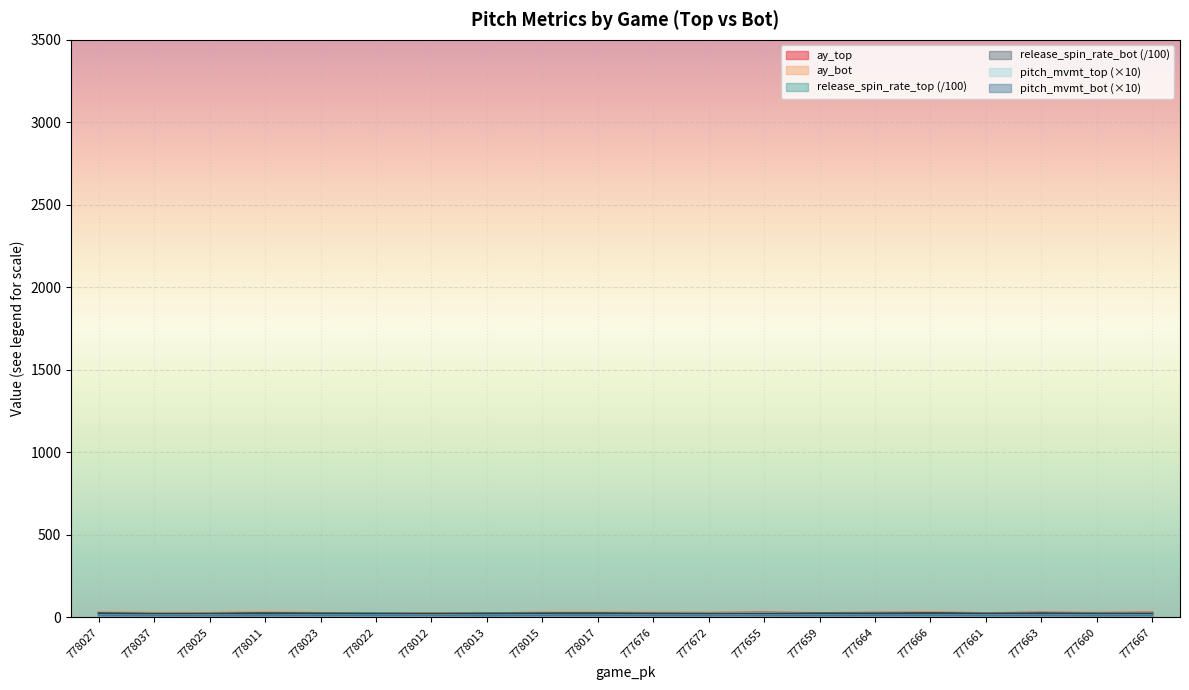

What is the total value across all series at 777664?

128.1